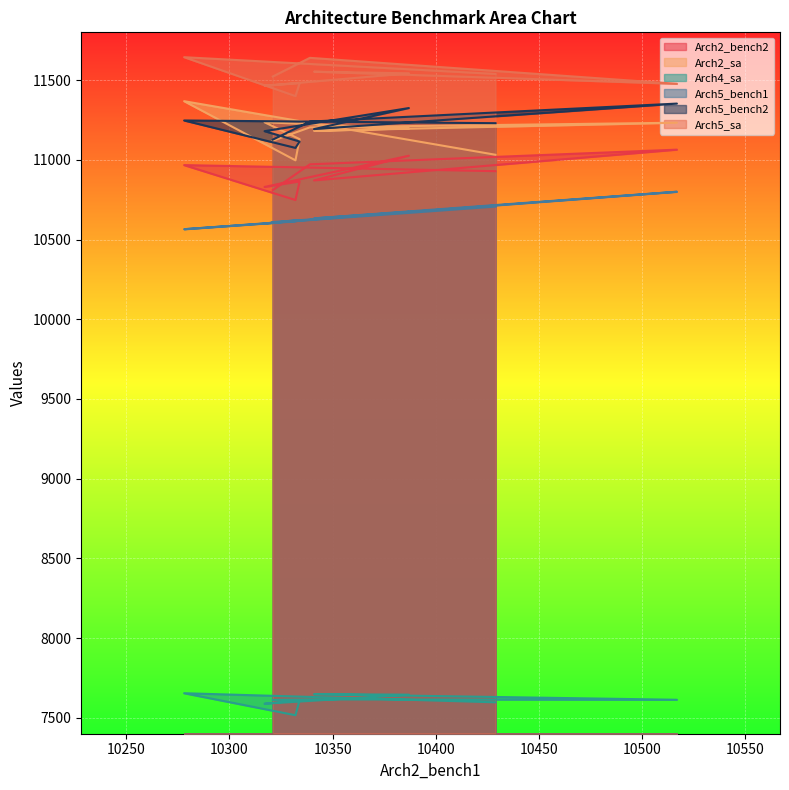

In Arch2_sa, how many points are higher than both neighbors (excluding endpoints)?

3